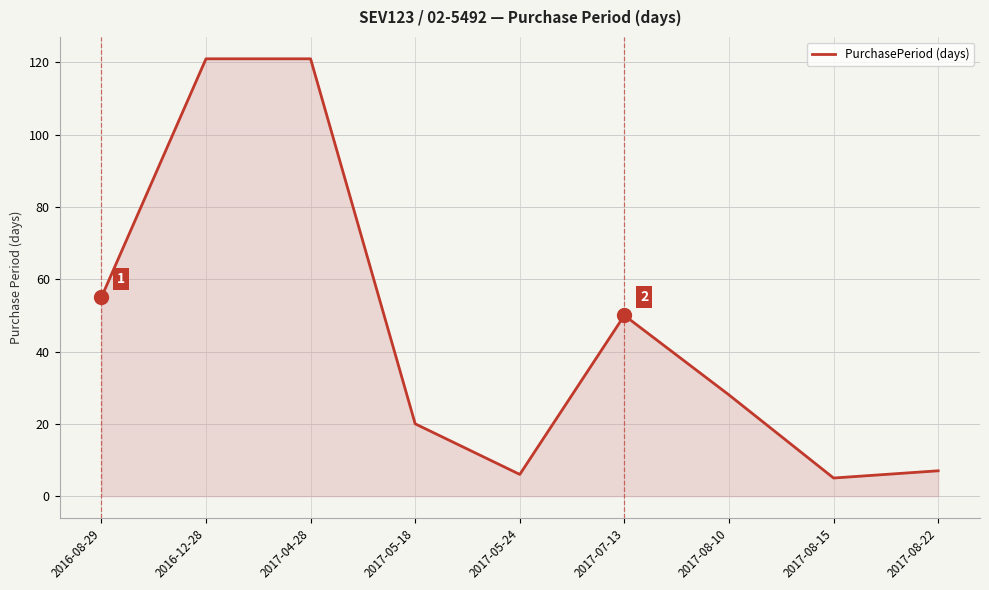

How many lines are shown in the chart?

1